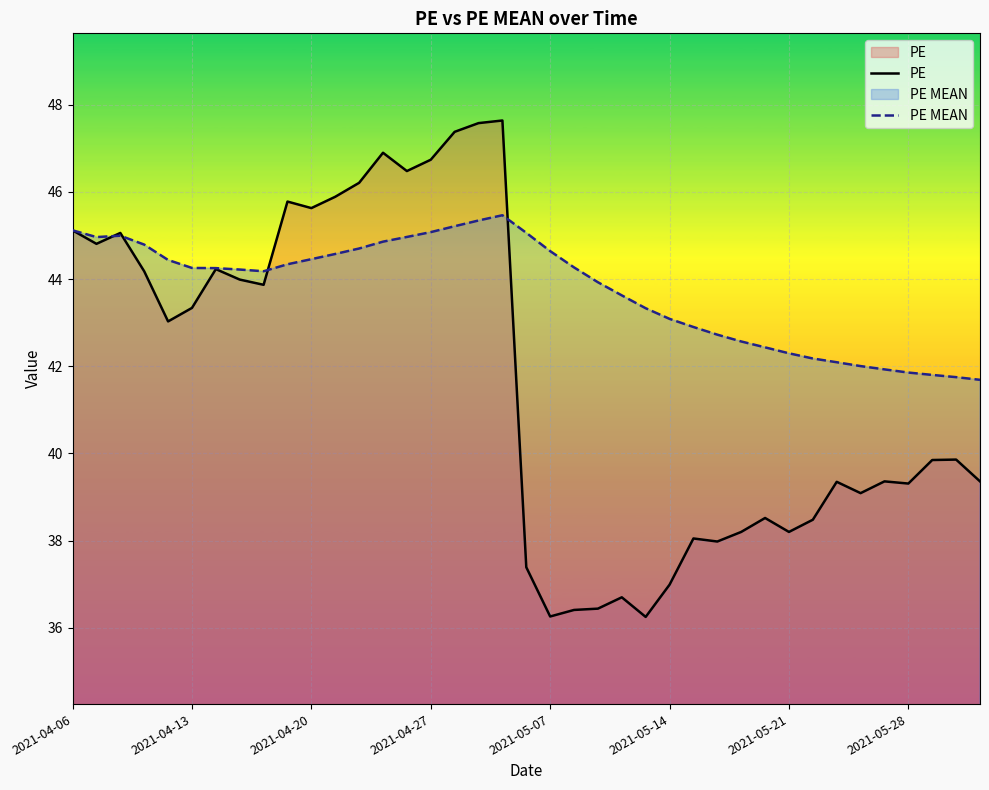

Count the number of categories in the chart.

39